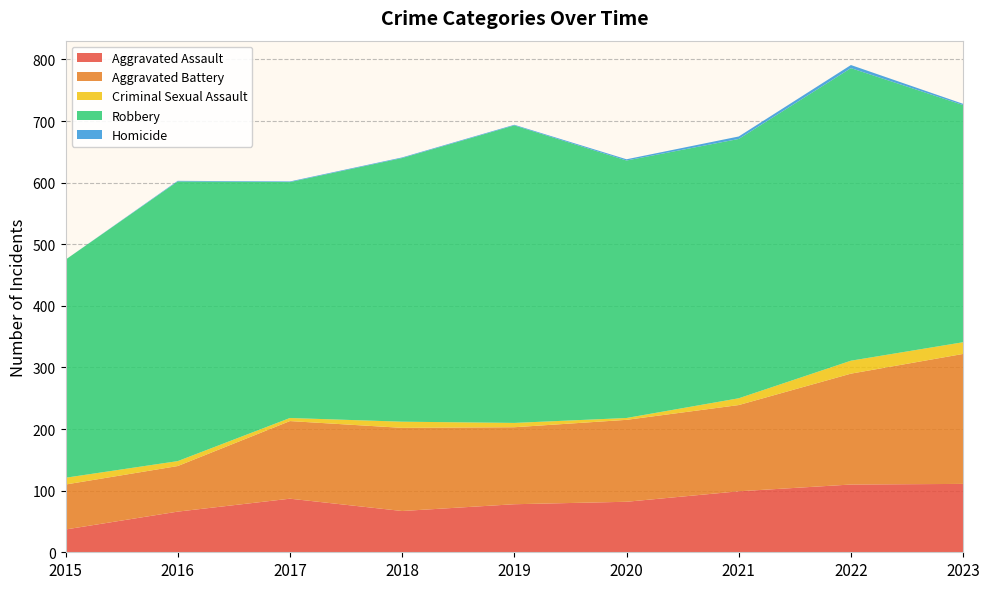

Reading left to right, list all the values displayed in this chart.

Aggravated Assault: 2015=37	2016=66	2017=87	2018=67	2019=78	2020=82	2021=99	2022=110	2023=111
Aggravated Battery: 2015=73	2016=74	2017=126	2018=135	2019=125	2020=133	2021=140	2022=180	2023=211
Criminal Sexual Assault: 2015=11	2016=8	2017=5	2018=10	2019=7	2020=3	2021=11	2022=21	2023=19
Robbery: 2015=354	2016=454	2017=383	2018=428	2019=483	2020=418	2021=421	2022=475	2023=385
Homicide: 2015=0	2016=1	2017=1	2018=1	2019=1	2020=2	2021=4	2022=5	2023=2